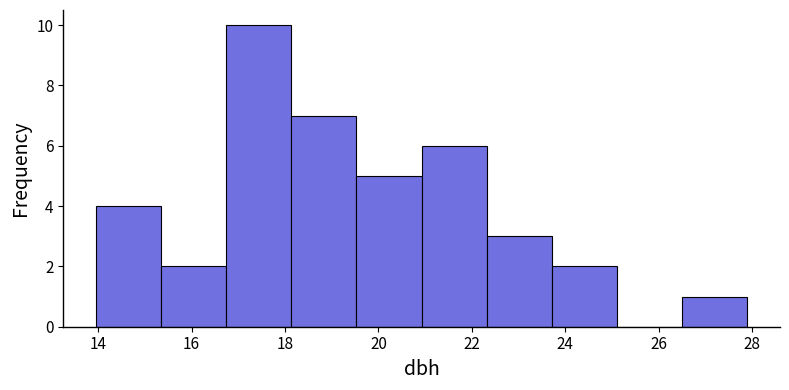

Reading left to right, list every bar in this chart as the range it spans on the x-axis followed by its height. Neither the bar edges nor the heights are printed on the chart, so give them approximately, as read against the axes.

14.0 to 15.4: 4
15.4 to 16.8: 2
16.8 to 18.2: 10
18.2 to 19.6: 7
19.6 to 21.0: 5
21.0 to 22.4: 6
22.4 to 23.8: 3
23.8 to 25.2: 2
25.2 to 26.6: 0
26.6 to 28.0: 1